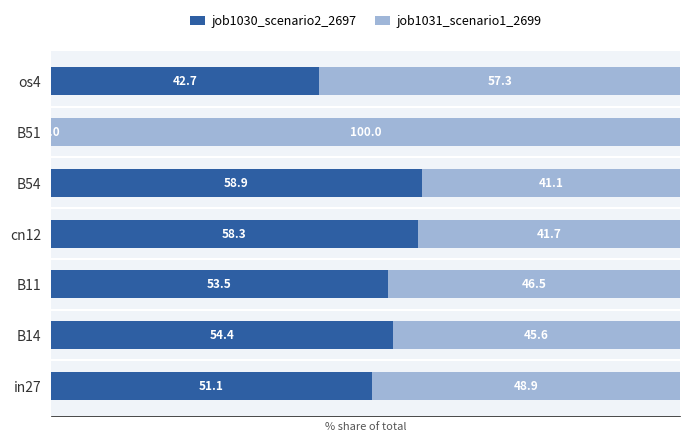

The value of job1030_scenario2_2697 at B14 is 54.4. True or false?

True